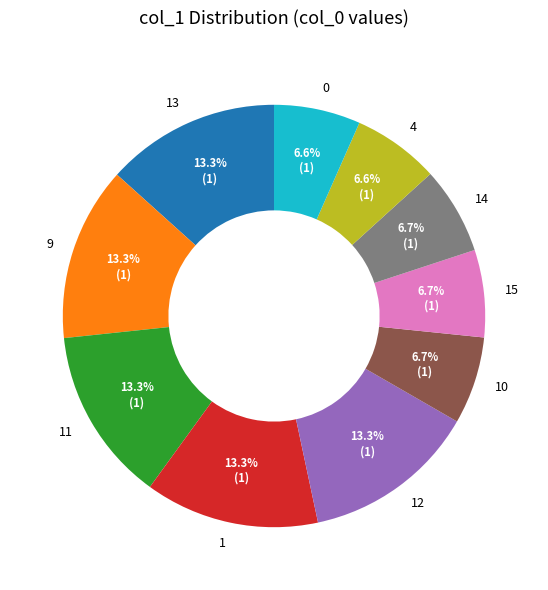

Is 15 the majority of the pie?

No